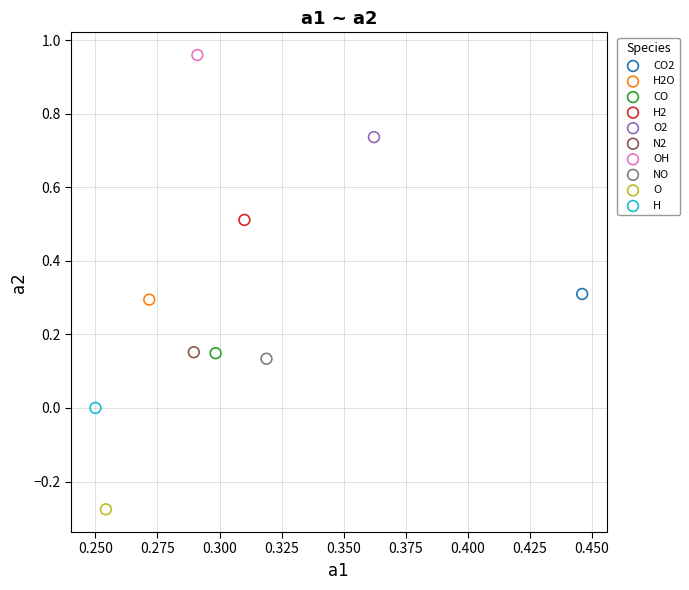

What are all the series names shown in the legend?

CO2, H2O, CO, H2, O2, N2, OH, NO, O, H